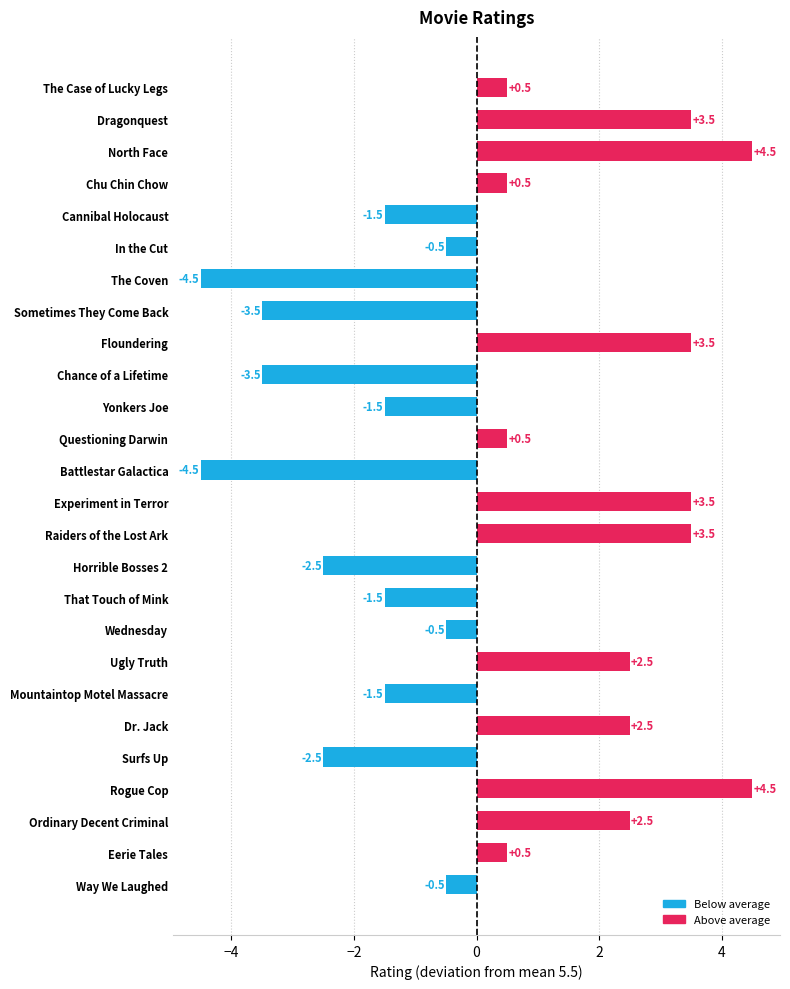

What is the greatest value displayed?

4.5